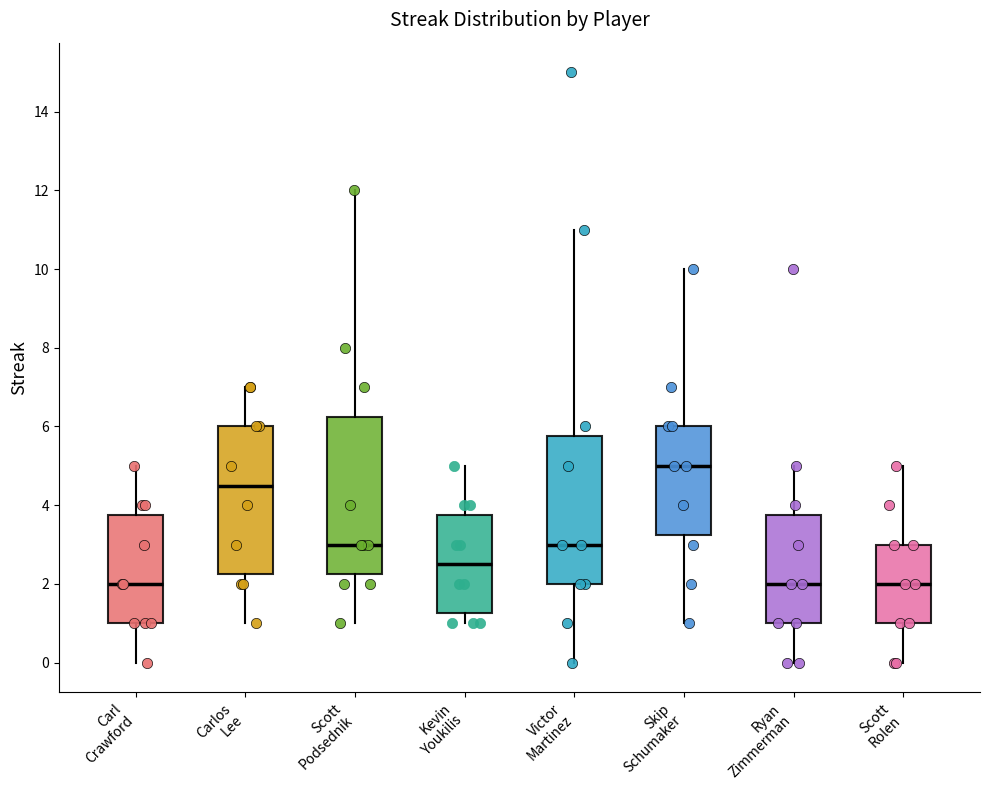

Comparing the boxes themselves (not the whiskers), which one is the tallest?

Scott Podsednik